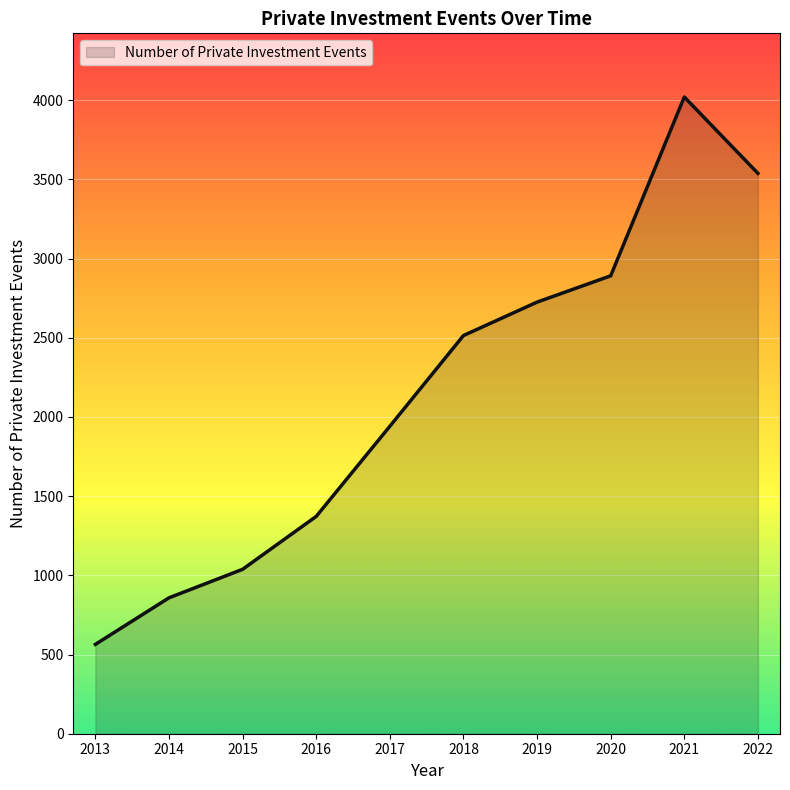

What value does the data have at 2022, to the nearest 100?

3500